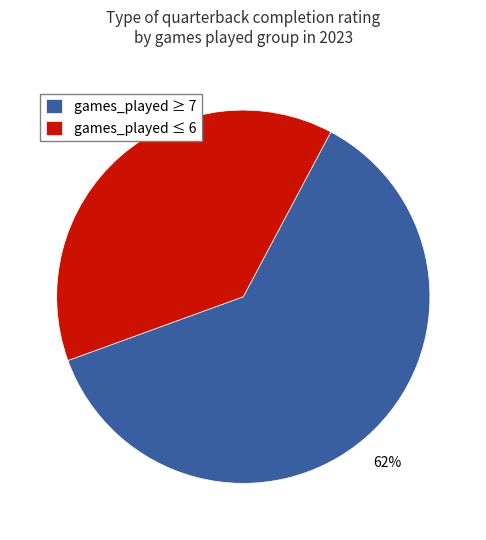

Which category has the biggest portion of the pie?

games_played ≥ 7